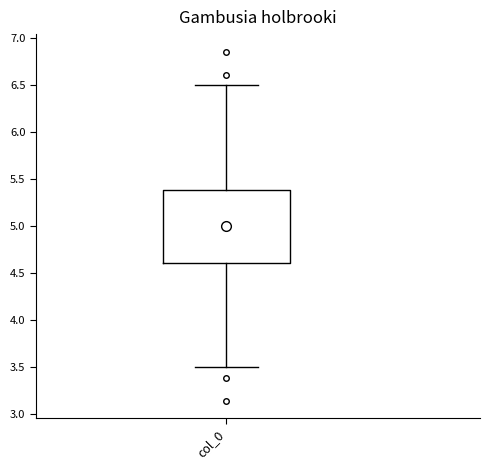

Transcribe this box plot: give where the median line is, the range the box spans, and where the two whiskers end, as read against the y-axis. The values are not printed on the chart, so give them approximately, as read against the axis.

median 5.0, box 4.6 to 5.4, whiskers 3.5 to 6.5